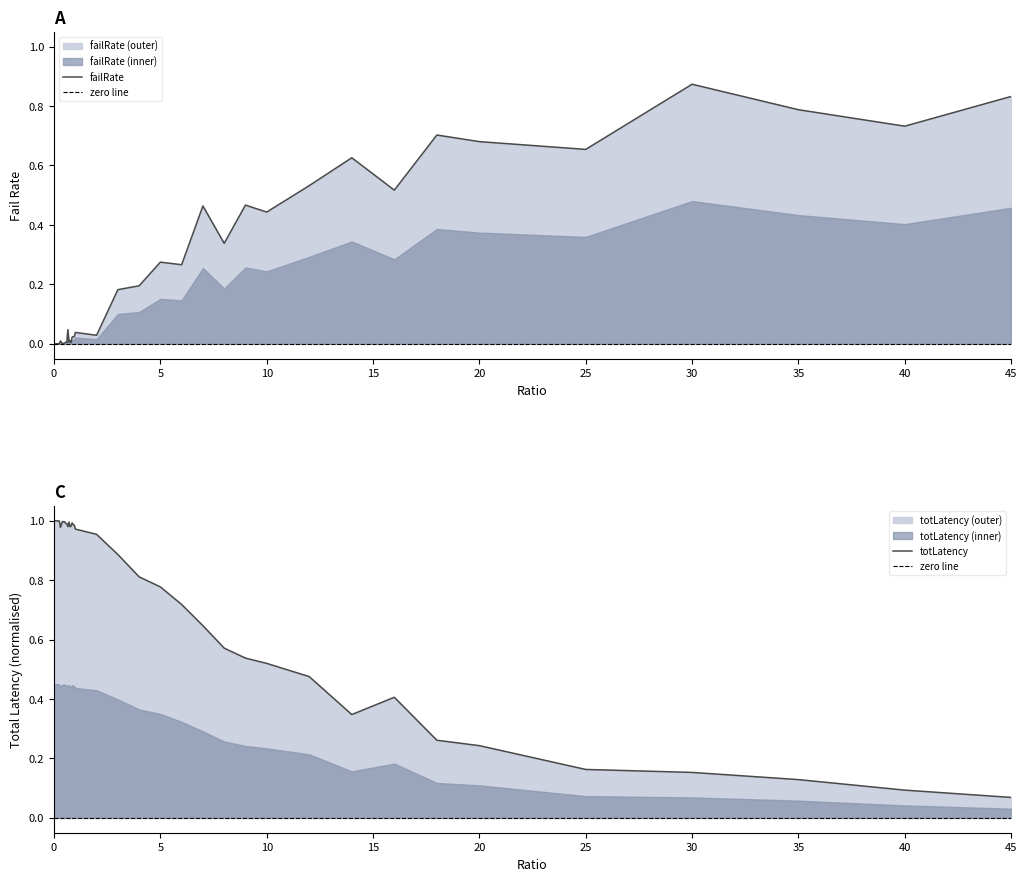

Which label corresponds to the largest value in the chart?

0.05